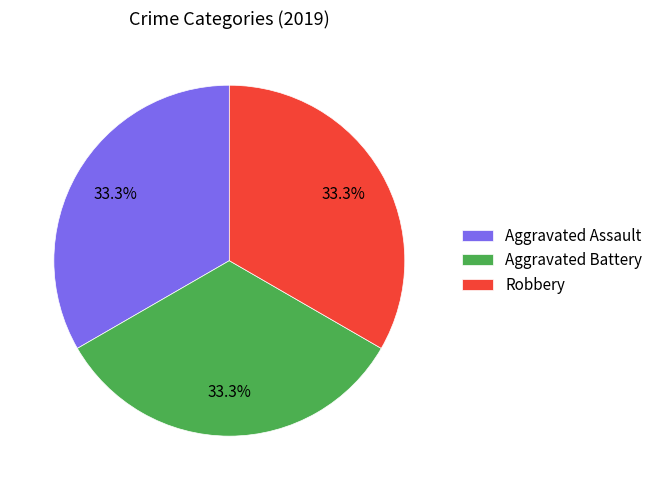

The Aggravated Battery slice represents 40% of the pie. True or false?

False